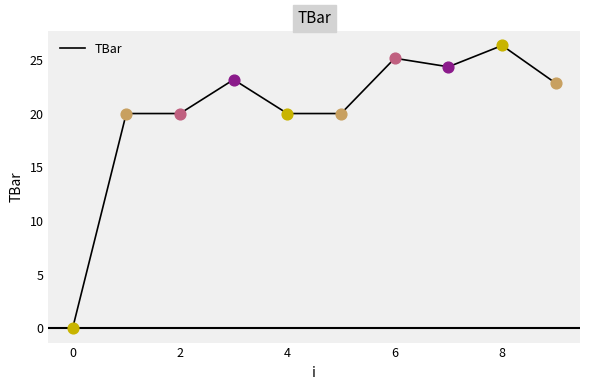

What is the difference between the maximum and minimum values?

26.3